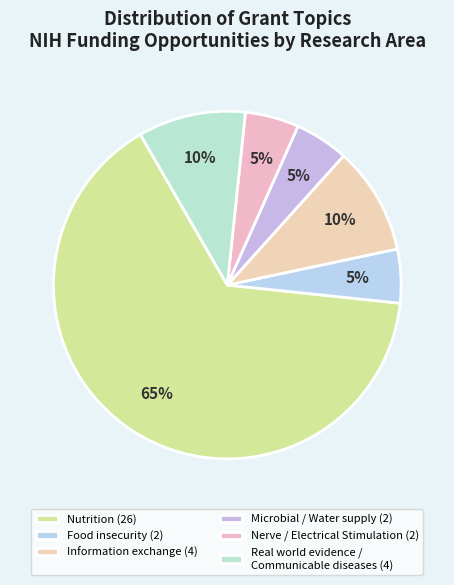

How many segments does this pie chart have?

6